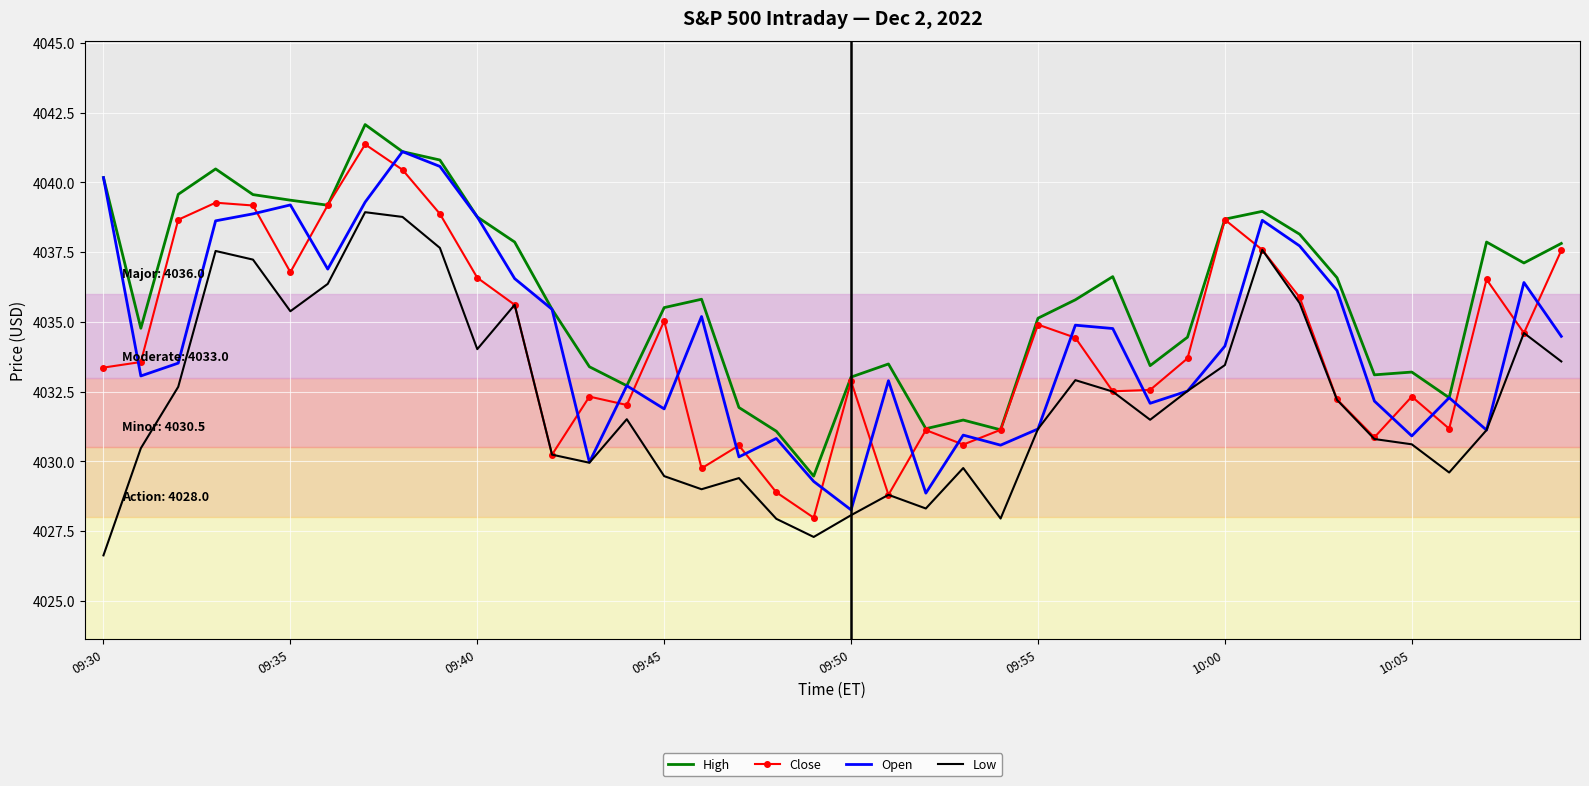

After their last crossing, which series has the higher values: Open or Close?

Close